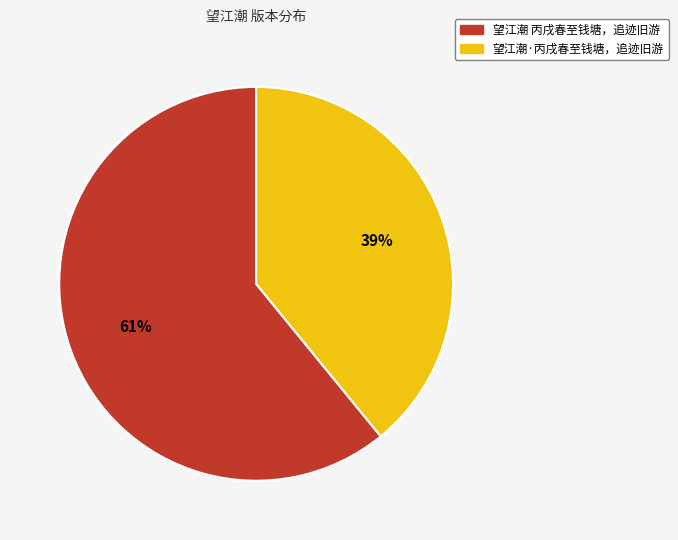

Is there any slice that represents more than half of the pie?

Yes